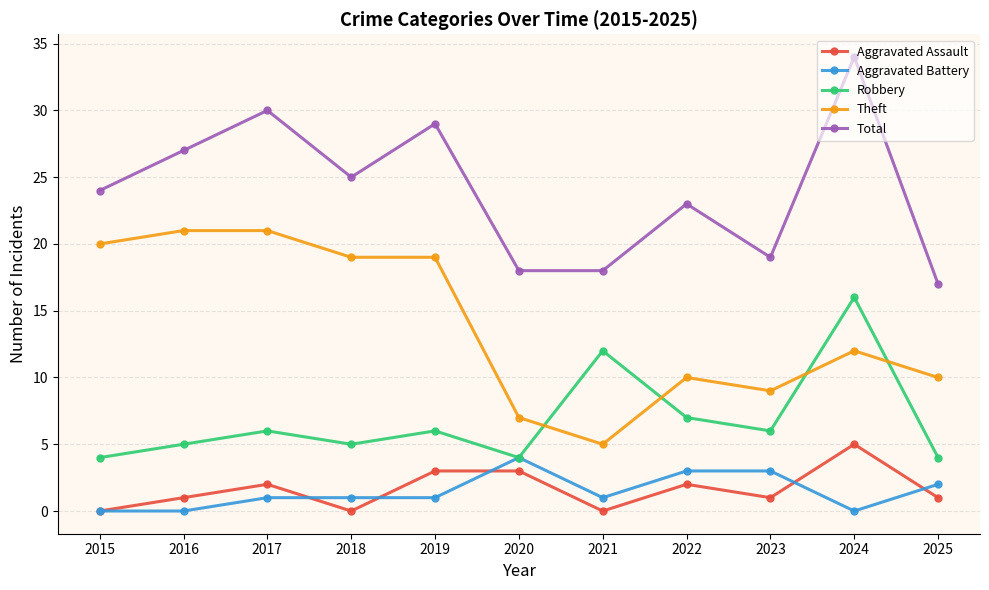

What is the difference between the second highest and second lowest values in the Theft series?

14